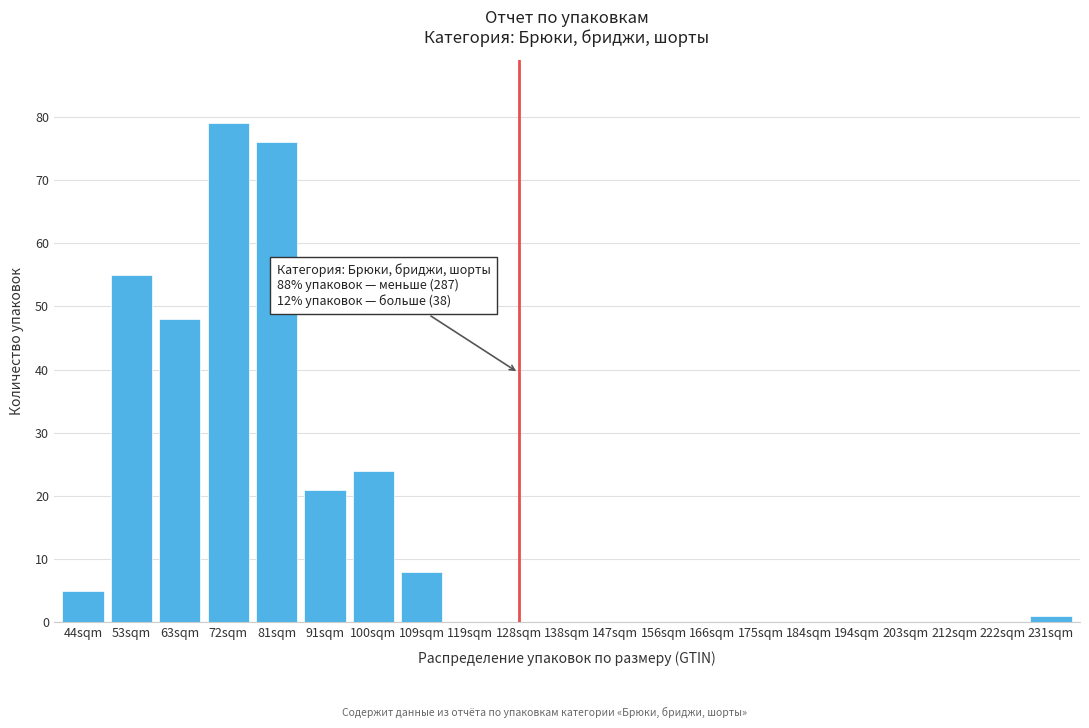

Reading left to right, what are all the values shown in this chart?

44sqm=5	53sqm=55	63sqm=48	72sqm=79	81sqm=76	91sqm=21	100sqm=24	109sqm=8	119sqm=0	128sqm=0	138sqm=0	147sqm=0	156sqm=0	166sqm=0	175sqm=0	184sqm=0	194sqm=0	203sqm=0	212sqm=0	222sqm=0	231sqm=1